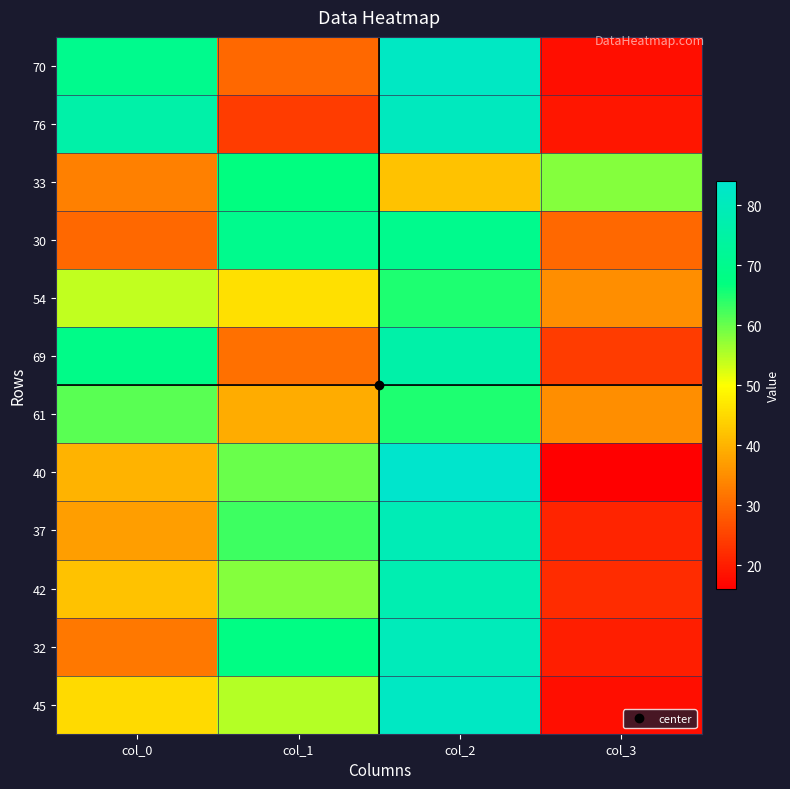

Reading left to right, what are all the values shown in this chart?

70: col_0=70	col_1=30	col_2=82	col_3=18
76: col_0=76	col_1=24	col_2=81	col_3=19
33: col_0=33	col_1=67	col_2=42	col_3=58
30: col_0=30	col_1=70	col_2=70	col_3=30
54: col_0=54	col_1=46	col_2=65	col_3=35
69: col_0=69	col_1=31	col_2=76	col_3=24
61: col_0=61	col_1=39	col_2=65	col_3=35
40: col_0=40	col_1=60	col_2=84	col_3=16
37: col_0=37	col_1=63	col_2=79	col_3=21
42: col_0=42	col_1=58	col_2=78	col_3=22
32: col_0=32	col_1=68	col_2=80	col_3=20
45: col_0=45	col_1=55	col_2=82	col_3=18